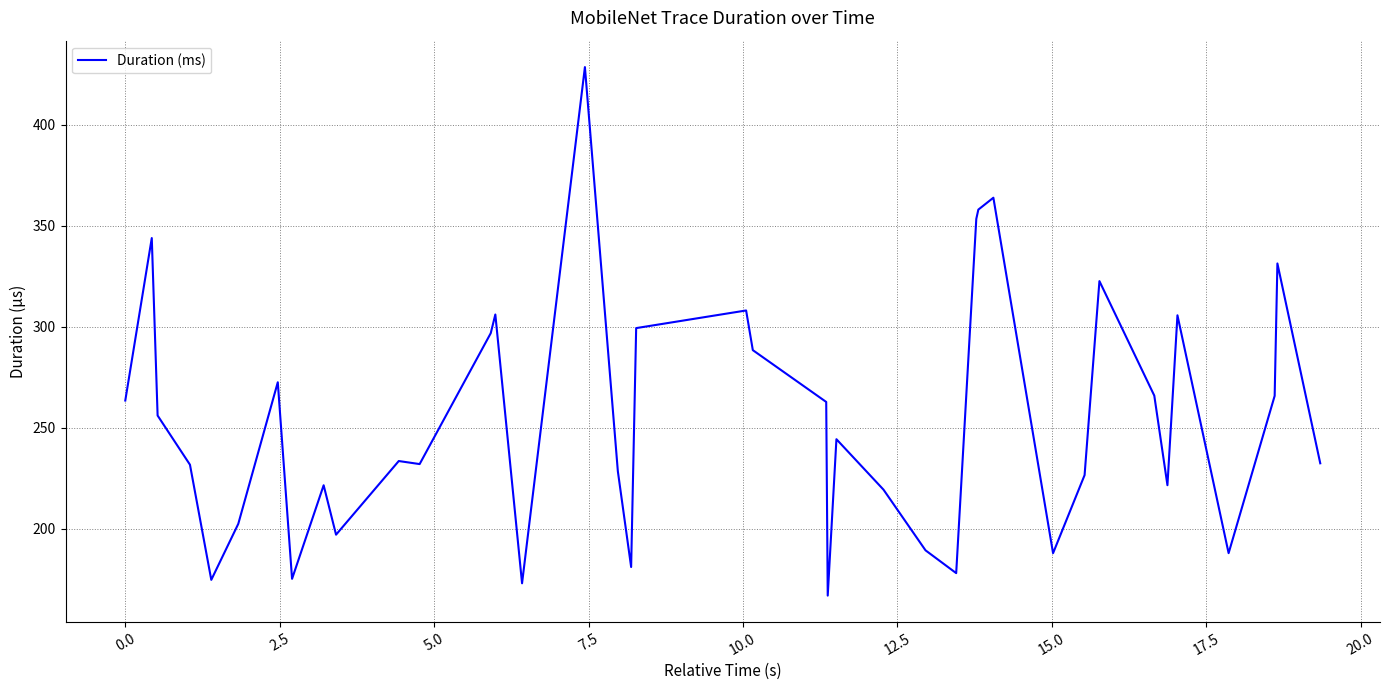

True or false: the data has more than 1 interior local peaks.

True